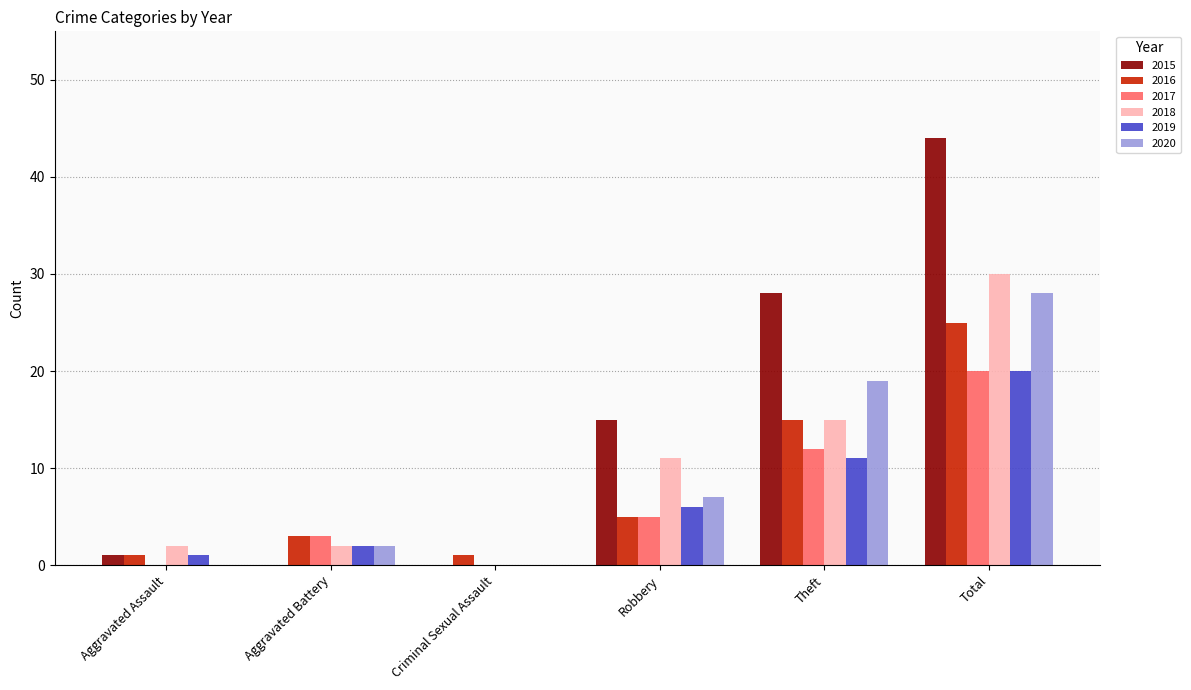

How many distinct data groups are displayed?

6